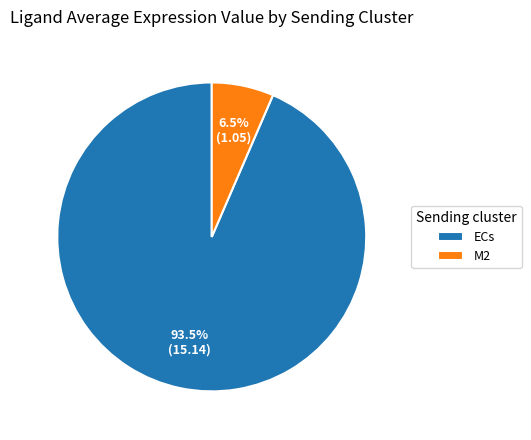

Is there any slice that represents more than half of the pie?

Yes